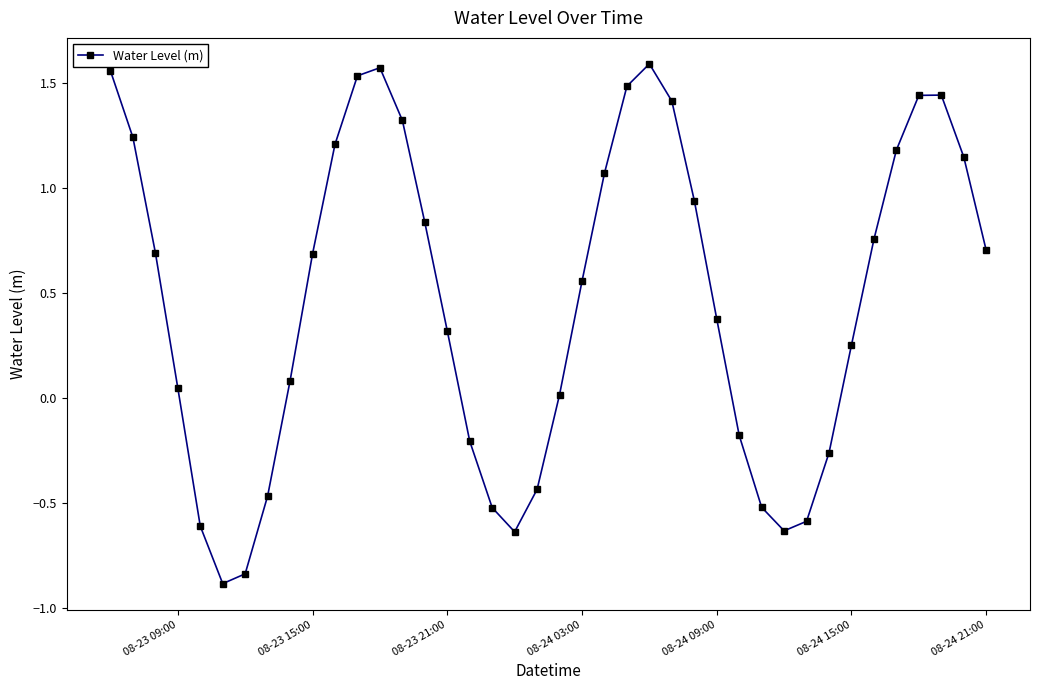

True or false: the data has more than 0 interior local peaks.

True